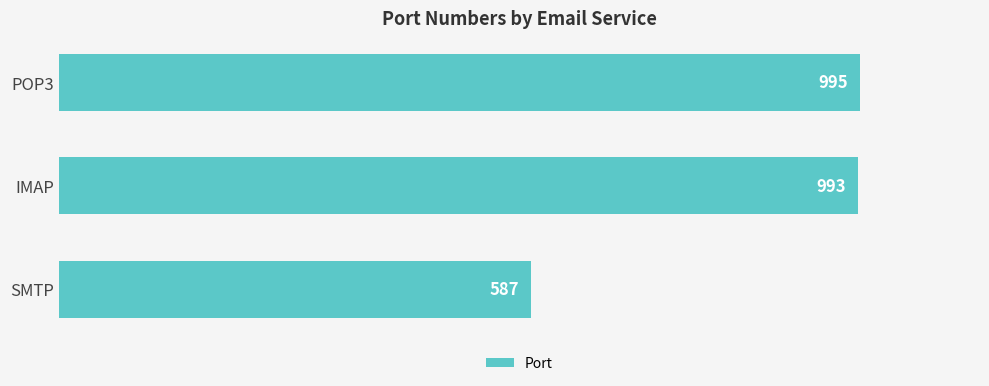

Are the bars horizontal?

Yes